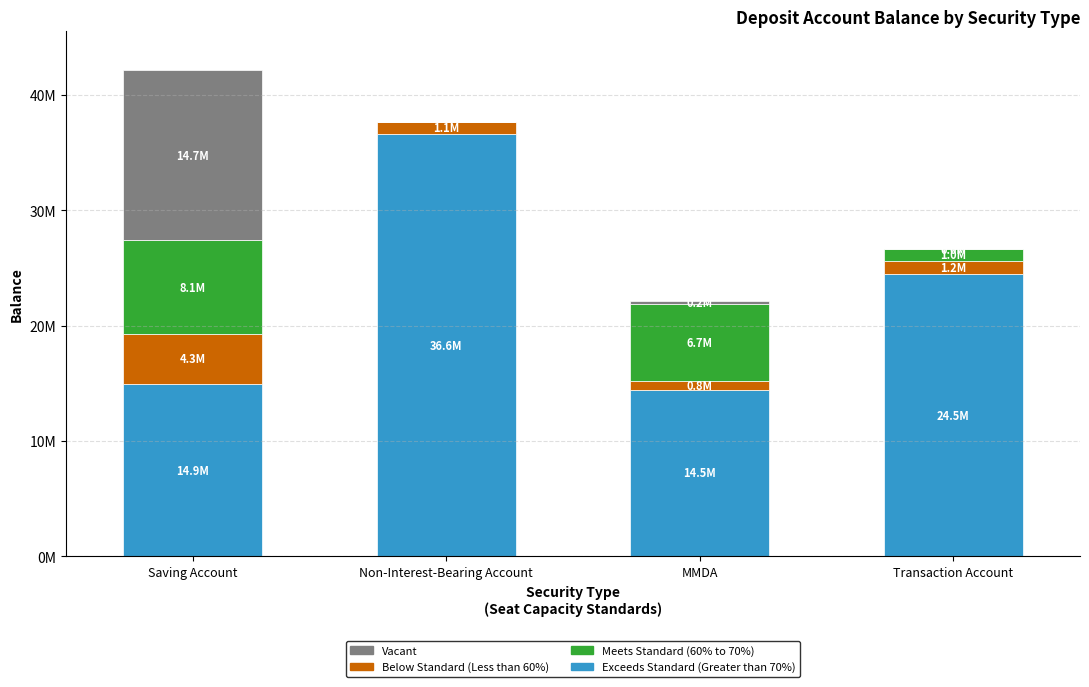

At which category is the sum across all series the highest?

Saving Account